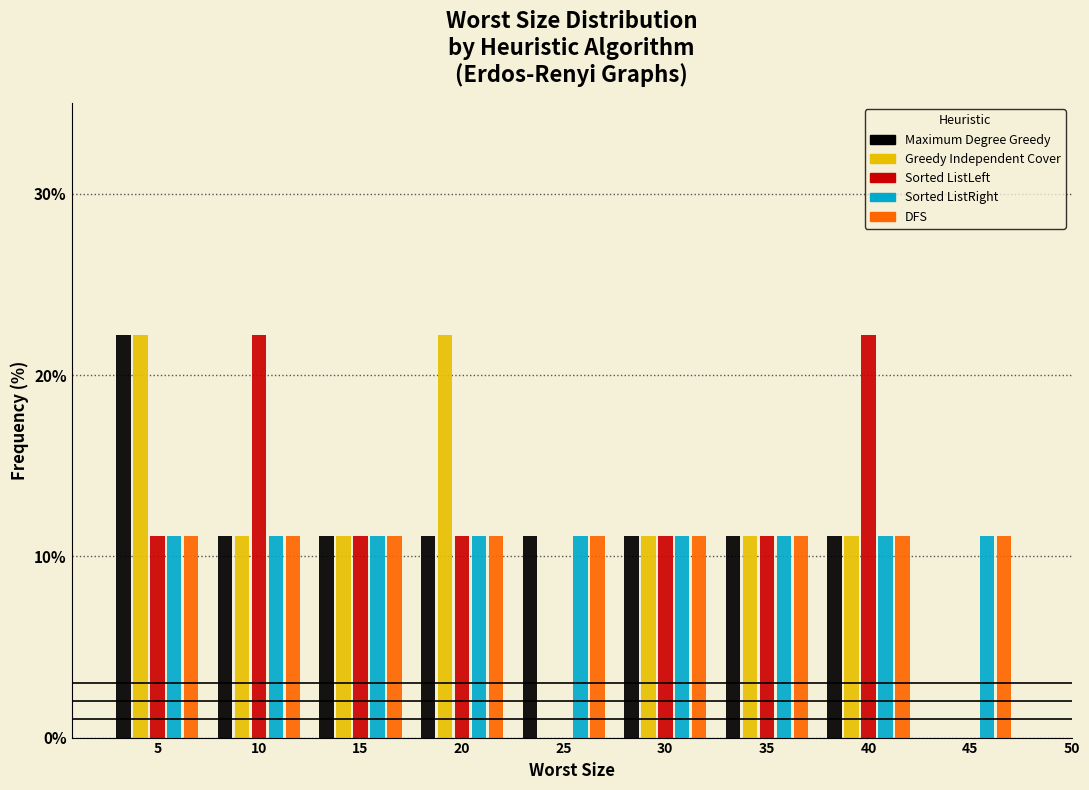

At which category is the sum across all series the highest?

5